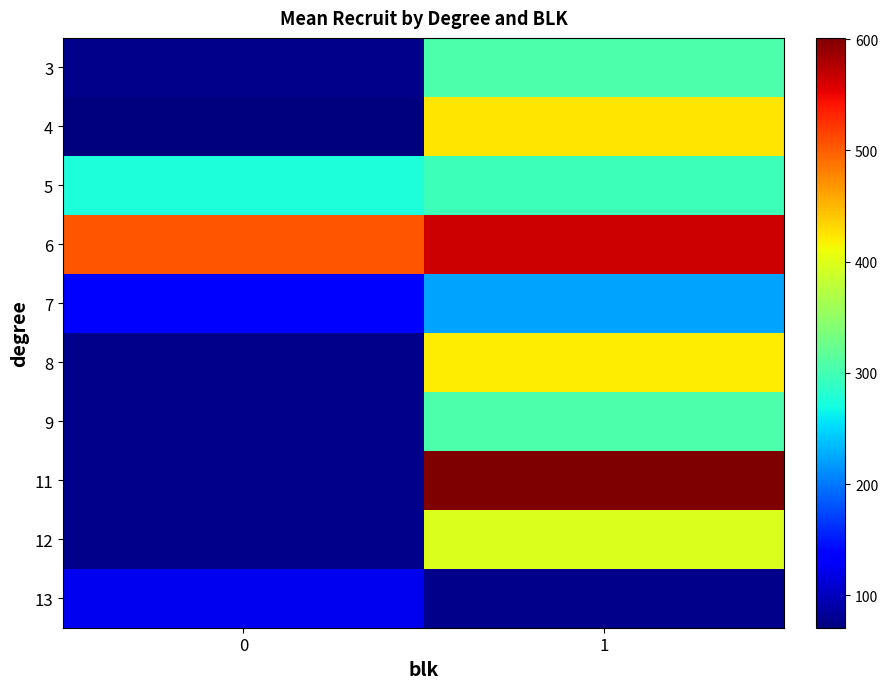

Rank the categories by 5 value from lowest to highest.

0, 1